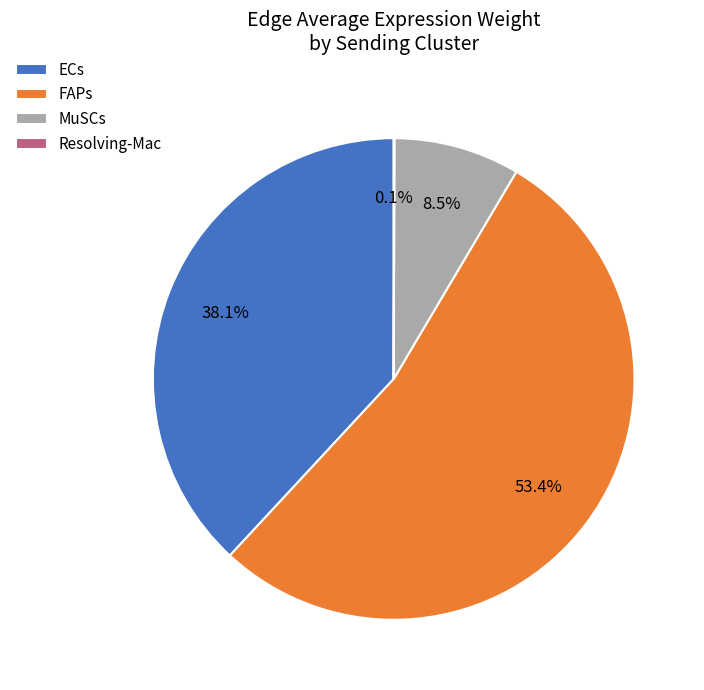

Which category has the biggest portion of the pie?

FAPs